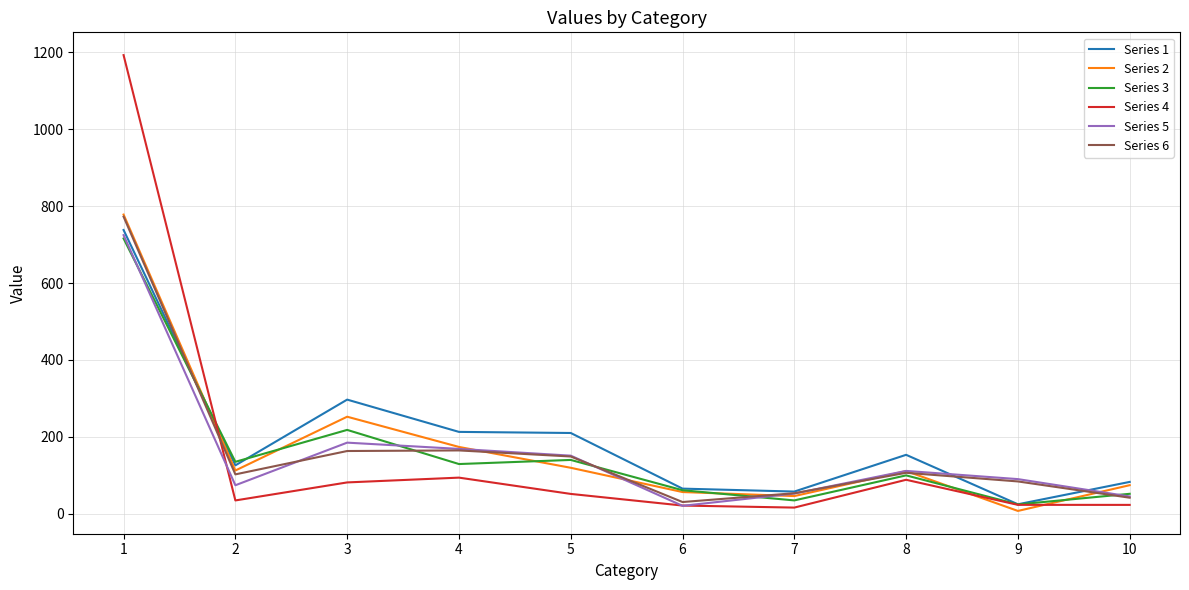

Does the chart have visible grid lines?

Yes